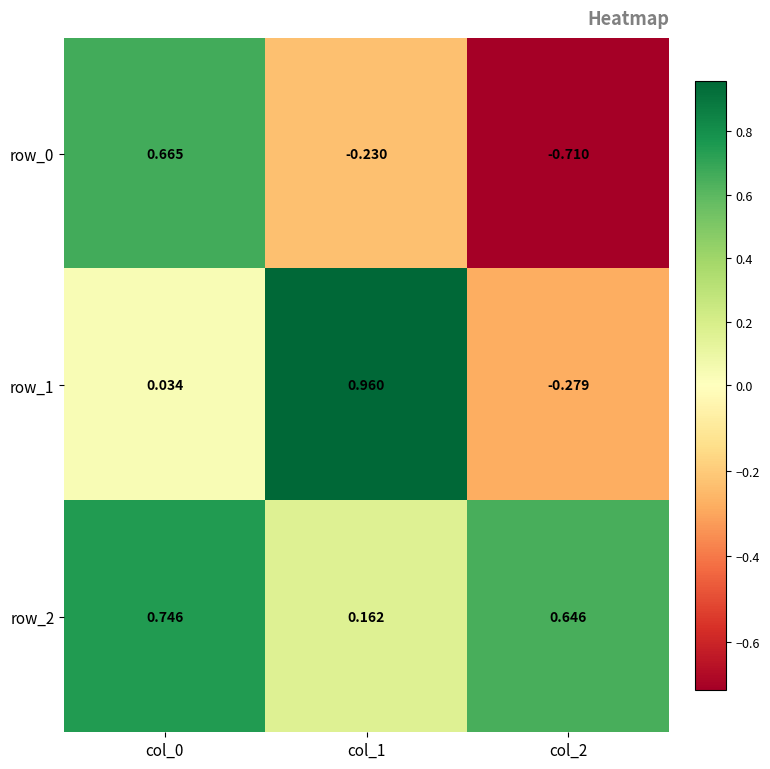

What is the difference between the row_0 values at col_1 and col_0?

0.9